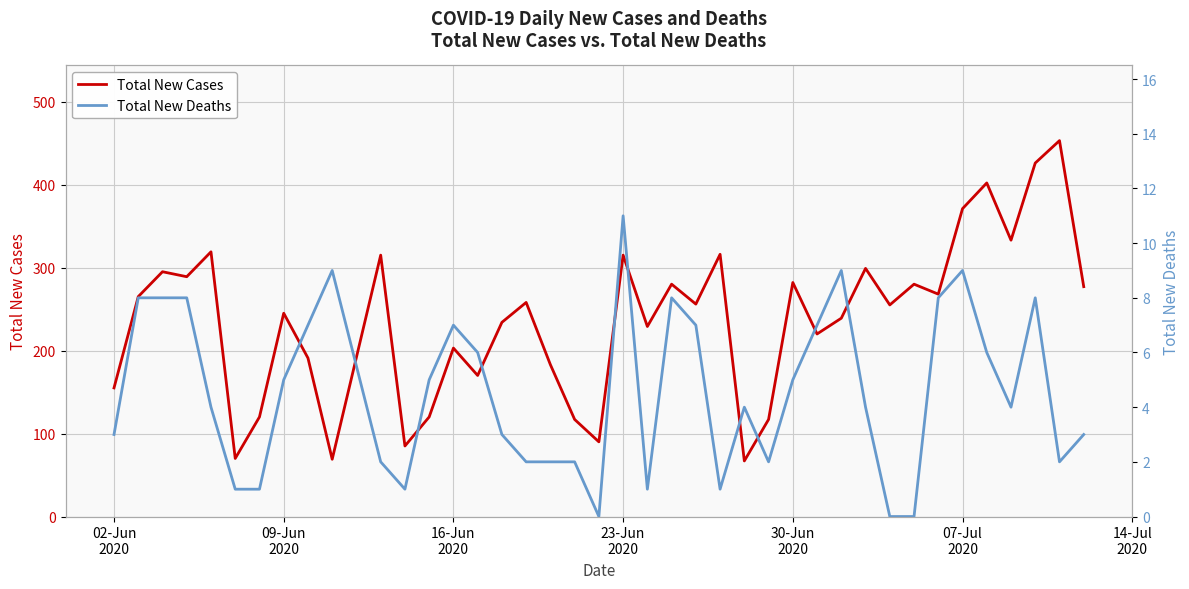

True or false: Total New Deaths and Total New Cases cross at least once.

False